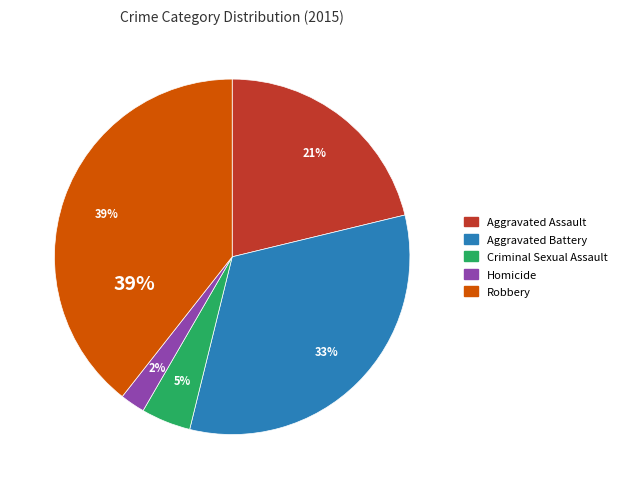

Rank the categories by value from lowest to highest.

Homicide, Criminal Sexual Assault, Aggravated Assault, Aggravated Battery, Robbery